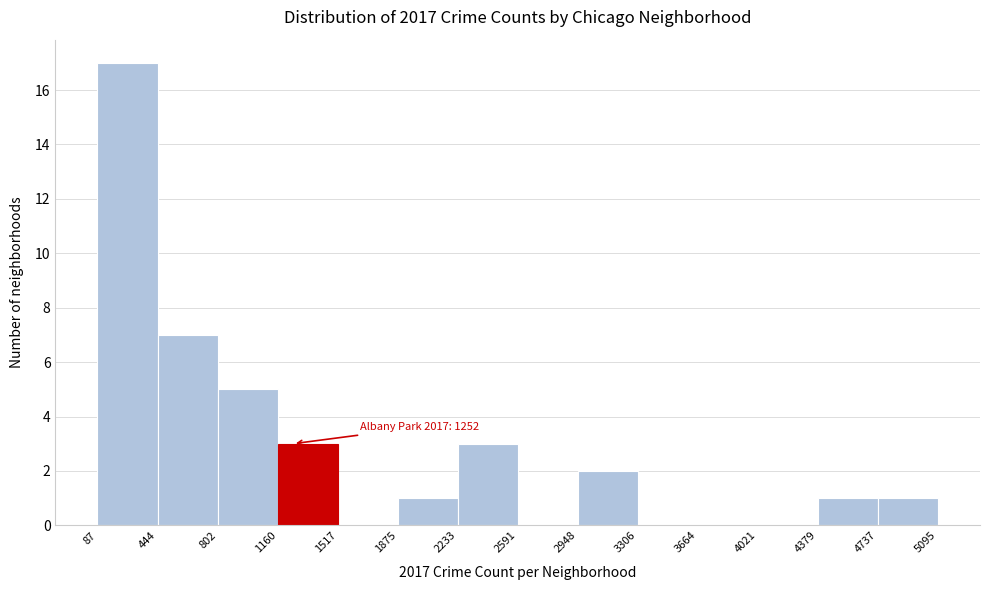

Over which range of the x-axis is the bar tallest?

87 to 444